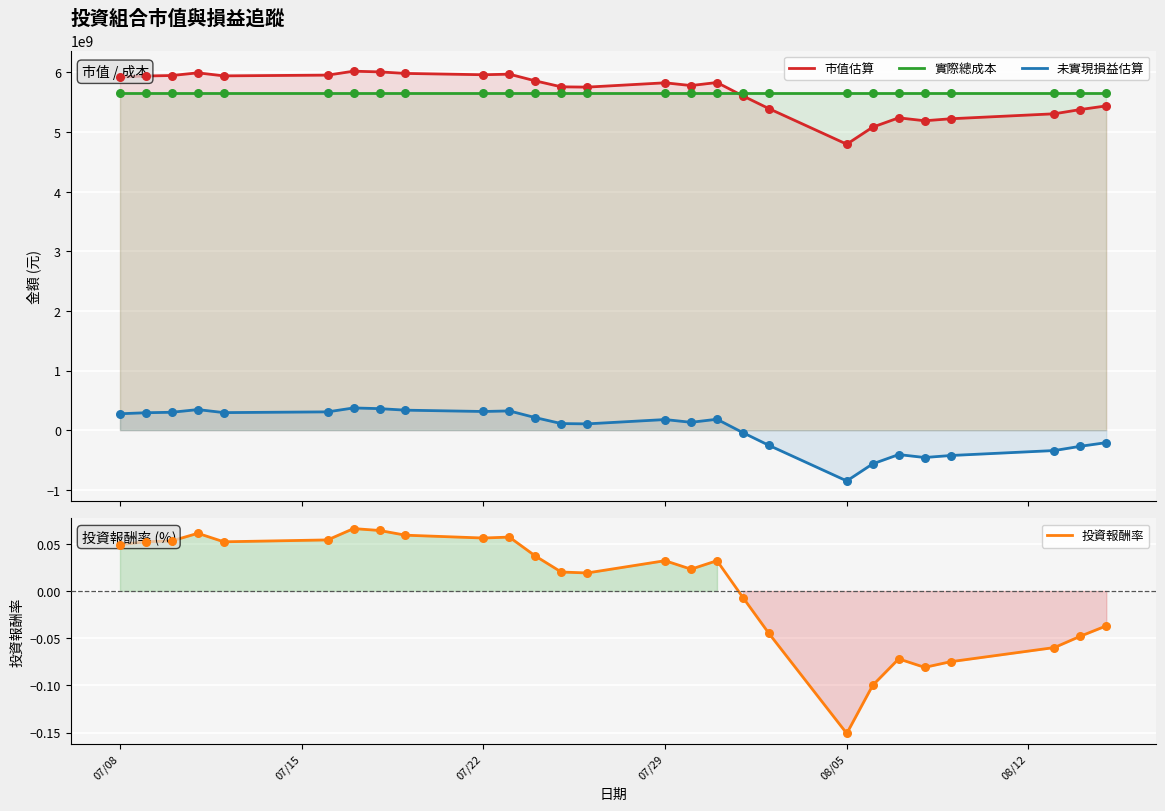

Which series reaches the maximum Y coordinate?

市值估算